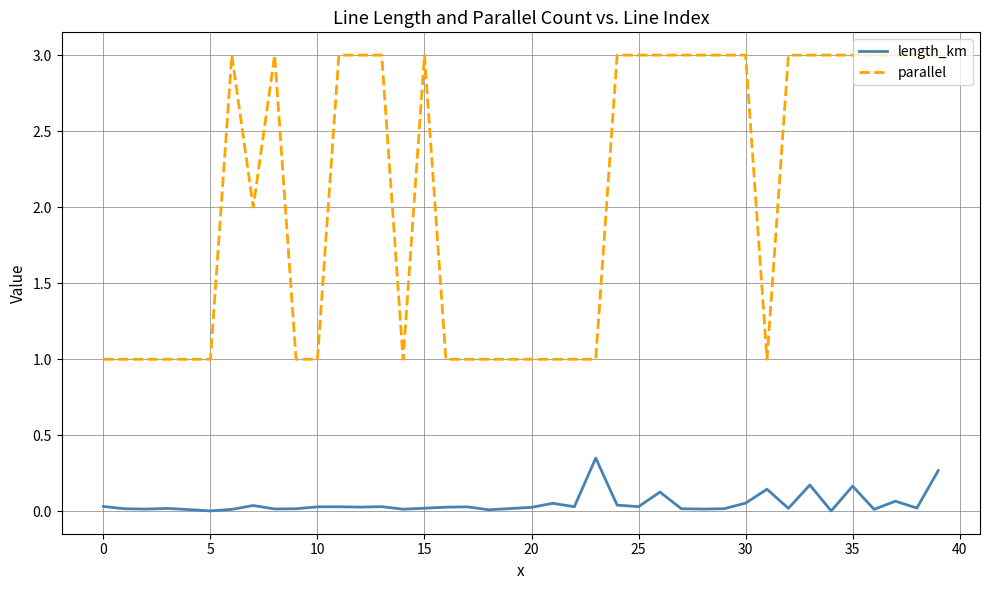

Which series has the largest total across all categories?

parallel